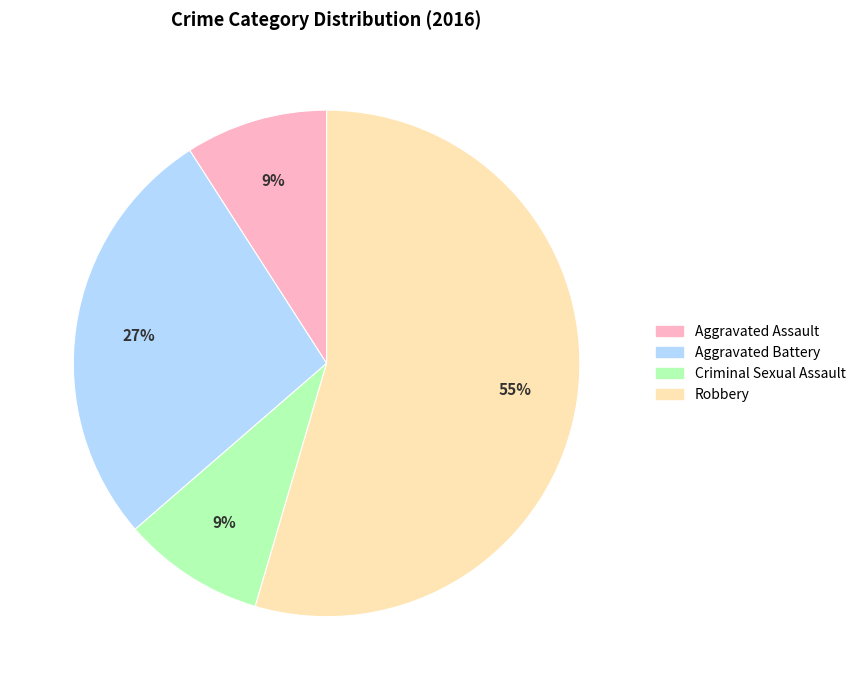

Which slice is the largest?

Robbery